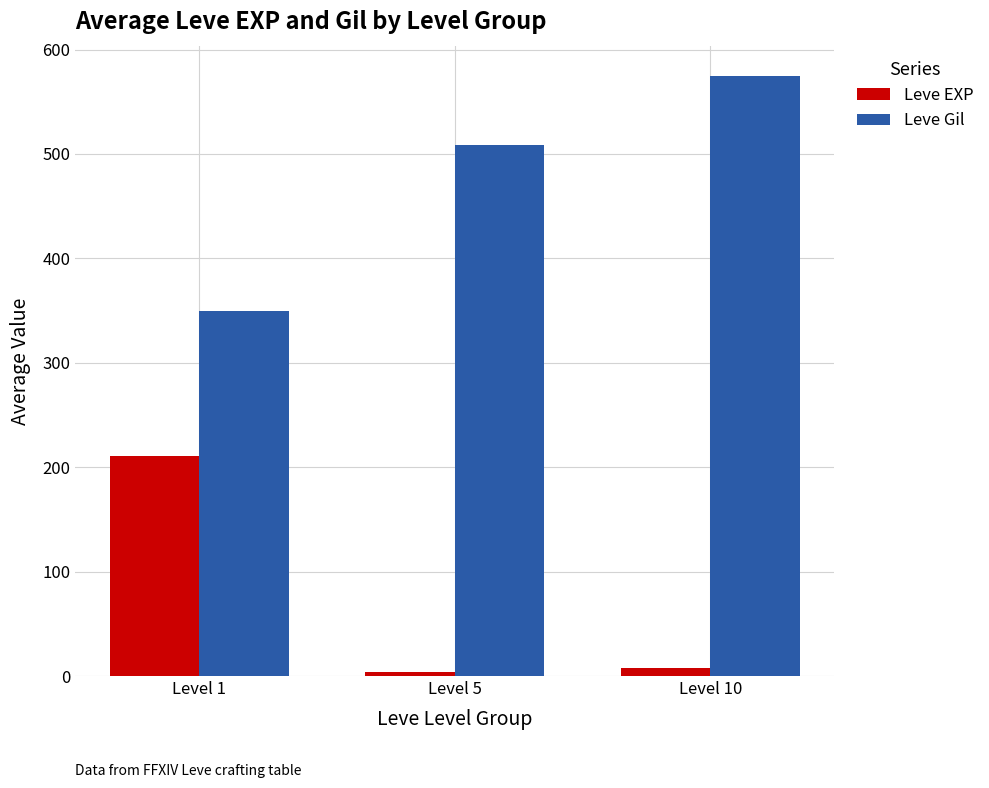

Which series changed the most between Level 1 and Level 10?

Leve Gil